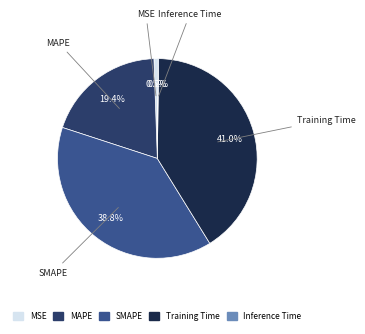

To the nearest percent, what percentage of the pie is MAPE?

19%